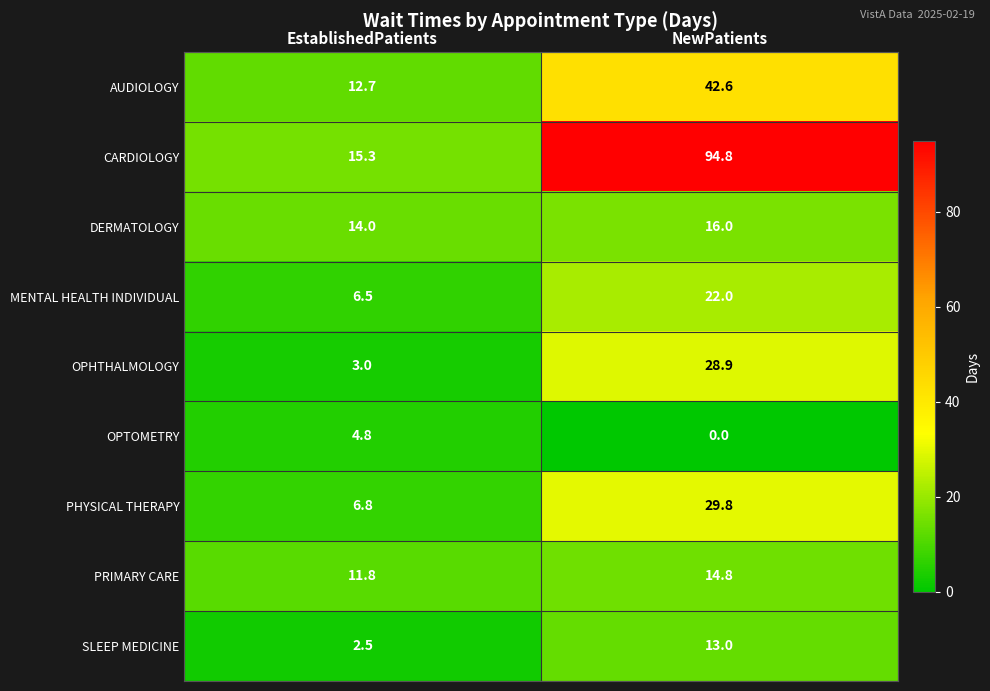

How many data points in PRIMARY CARE are above 14?

1